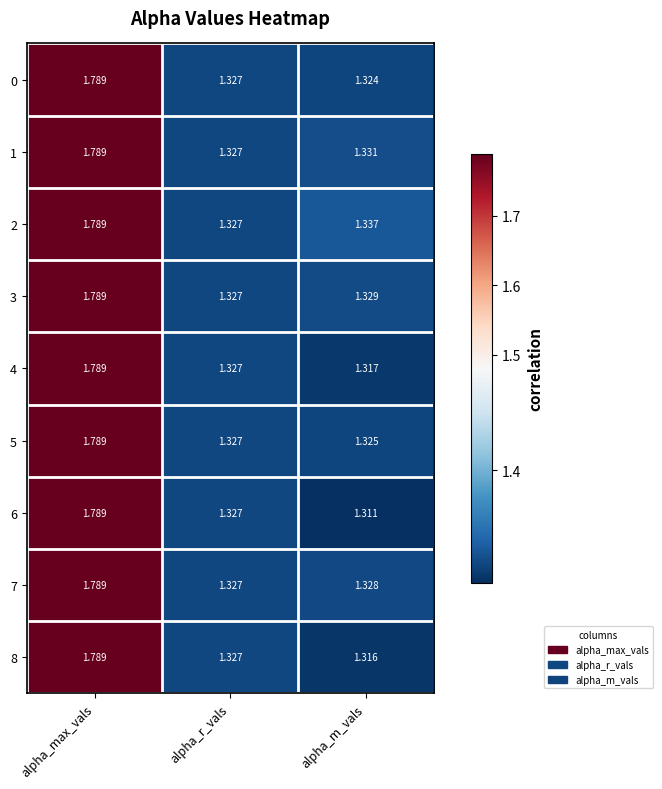

Is the value of 2 at alpha_r_vals greater than the value of 4 at alpha_max_vals?

No